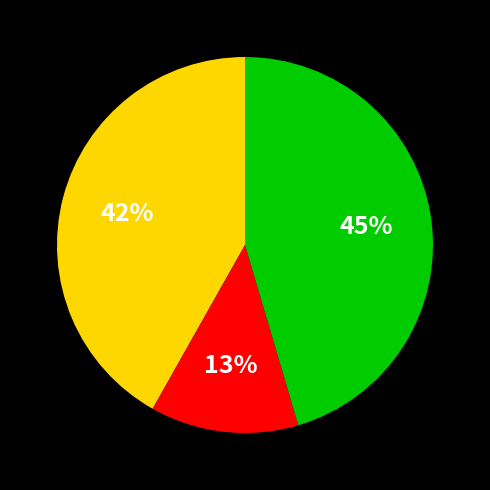

Is there a majority slice in this chart?

No